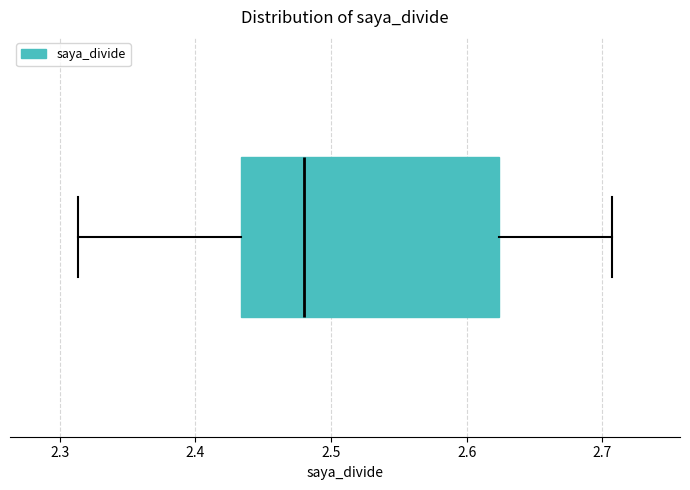

Transcribe this box plot: give where the median line is, the range the box spans, and where the two whiskers end, as read against the x-axis. The values are not printed on the chart, so give them approximately, as read against the axis.

median 2.48, box 2.43 to 2.62, whiskers 2.31 to 2.71